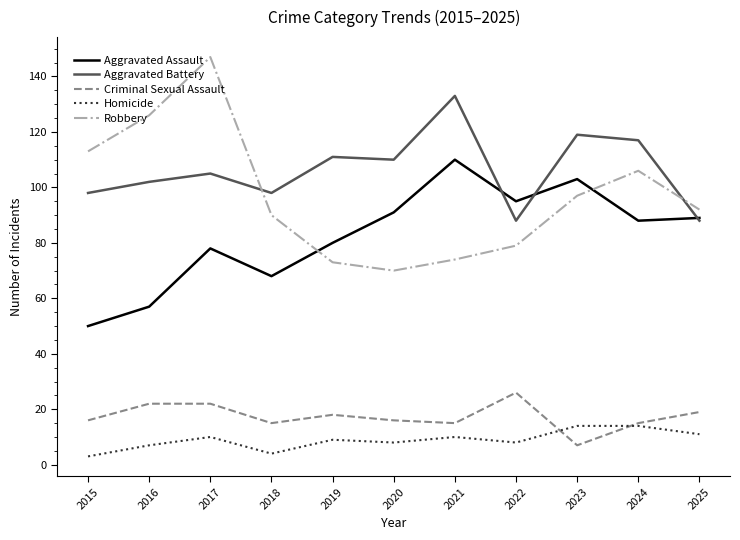

The Aggravated Assault series shows 77 at 2016. True or false?

False